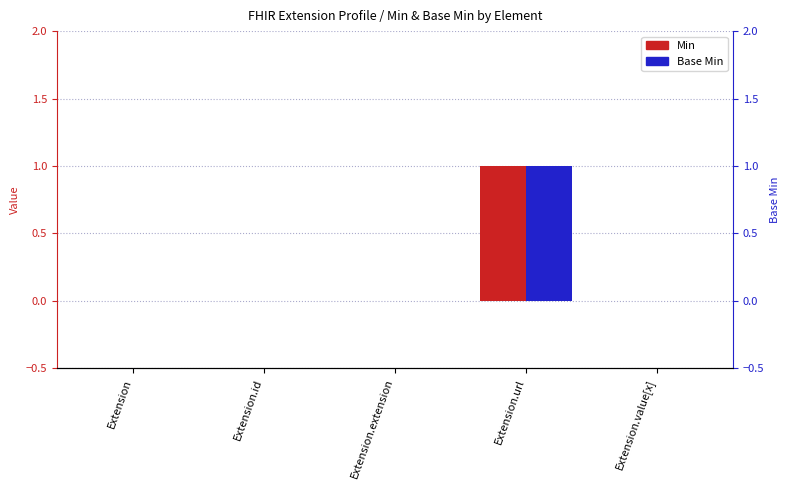

What is the label of the 4th bar from the left?

Extension.url